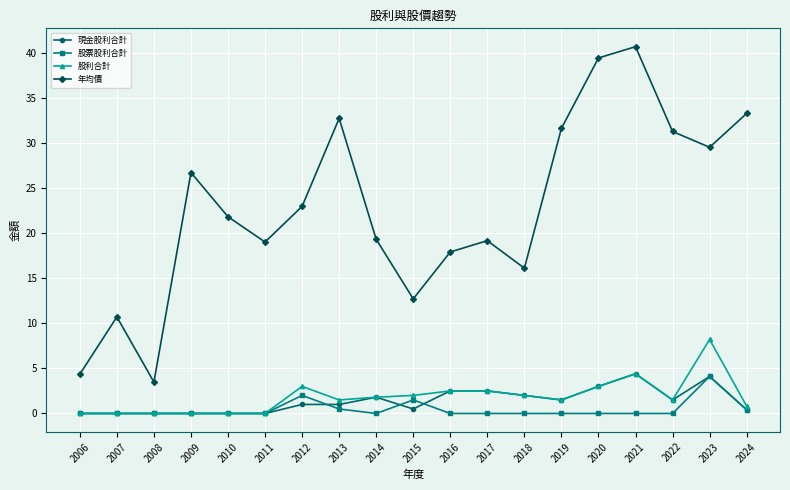

What value does the 年均價 series have at 2010?

21.8